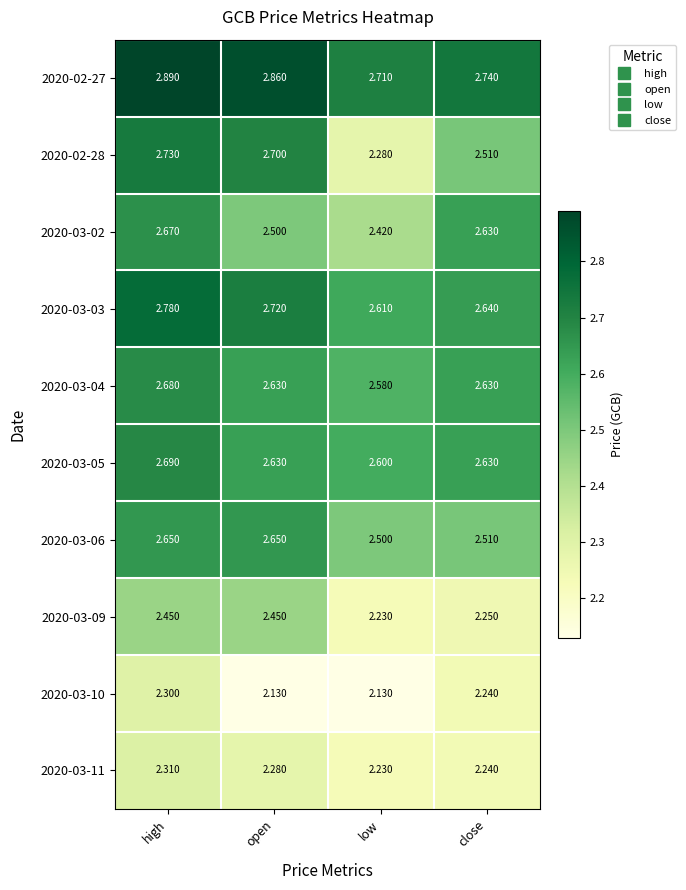

At which category is the sum across all series the highest?

high